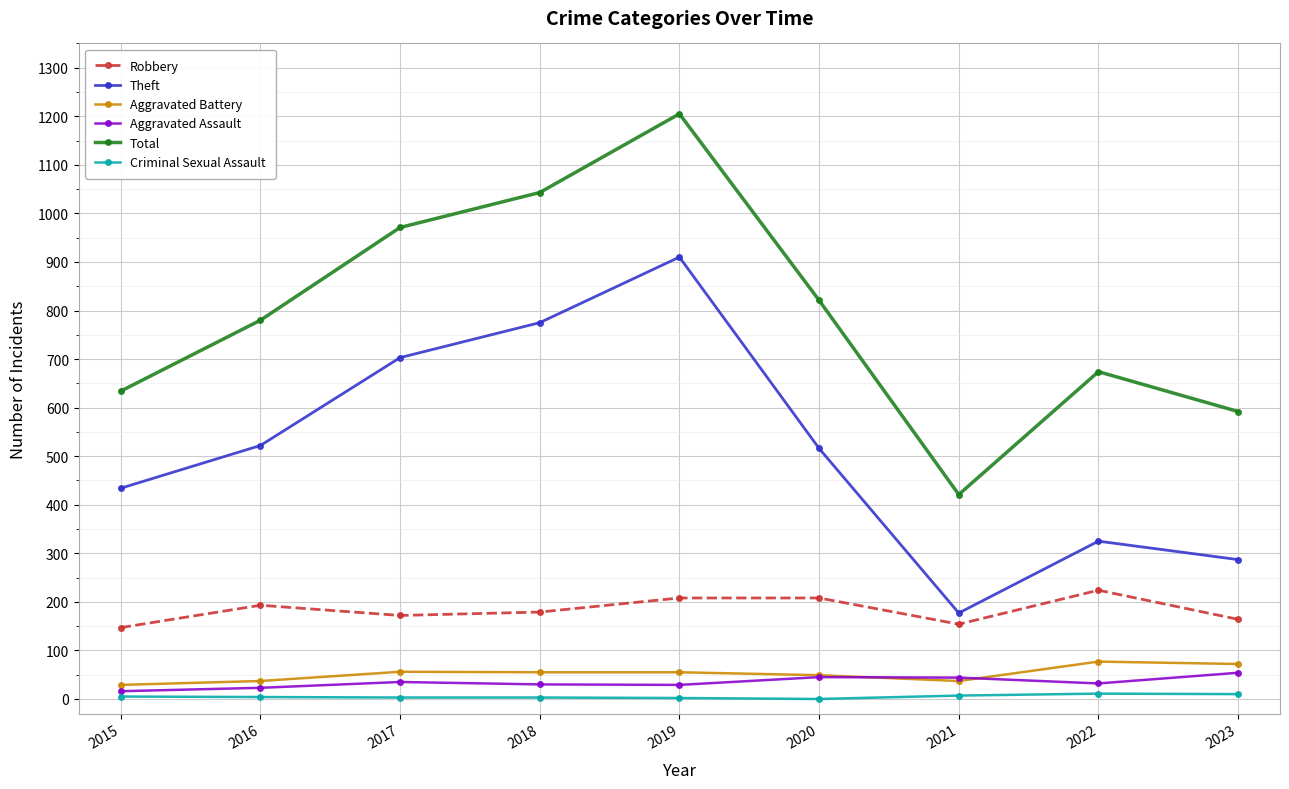

How many lines are shown in the chart?

6